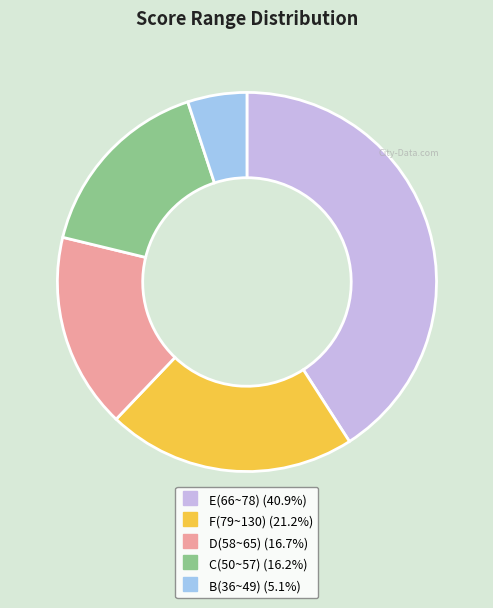

Is there any slice that represents more than half of the pie?

No